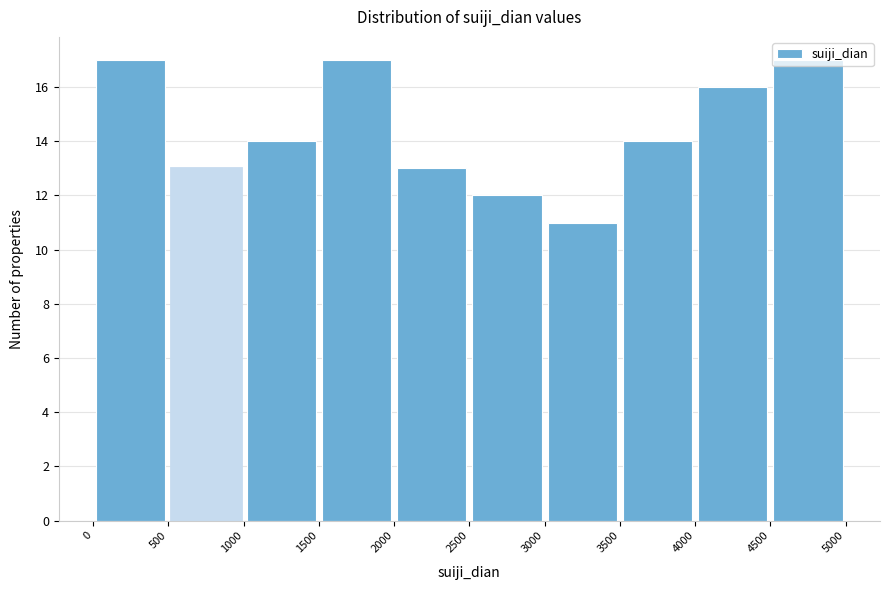

Reading left to right, transcribe this chart: for each bar, give the range it covers on the x-axis and its height. The values are not printed on the chart, so give them approximately, as read against the axis.

0 to 500: 17
500 to 1000: 13
1000 to 1500: 14
1500 to 2000: 17
2000 to 2500: 13
2500 to 3000: 12
3000 to 3500: 11
3500 to 4000: 14
4000 to 4500: 16
4500 to 5000: 17